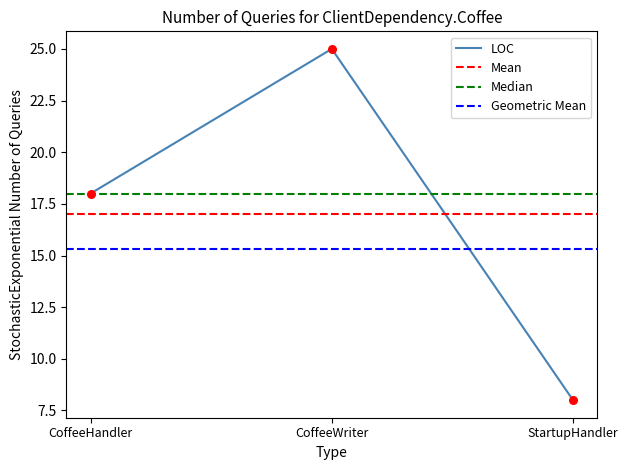

Rank the categories by LOC value from highest to lowest.

CoffeeWriter, CoffeeHandler, StartupHandler